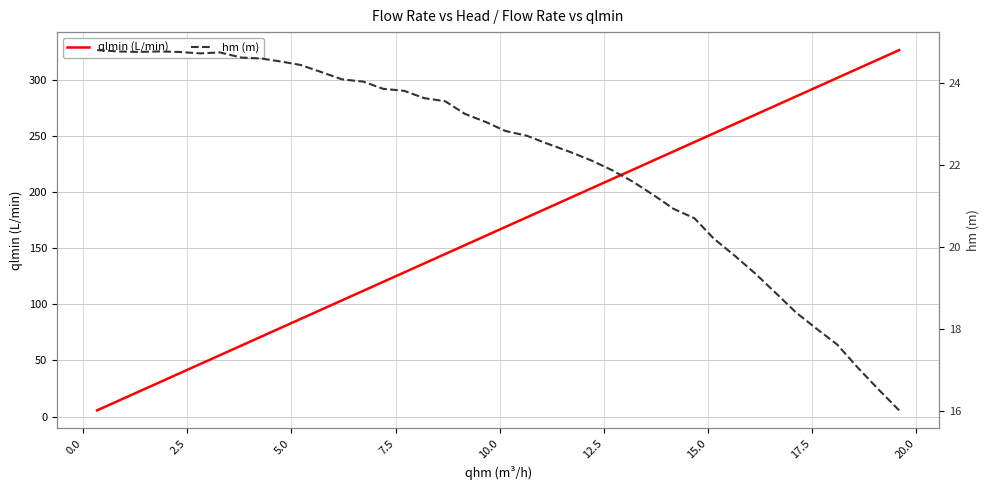

What is the highest value of the qlmin (L/min) series?

326.5